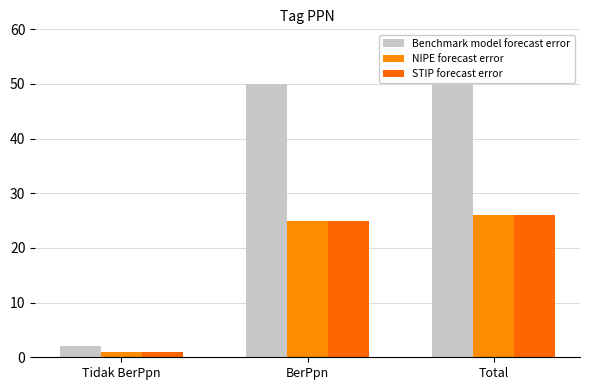

What is the difference between the second highest and minimum values in the STIP forecast error series?

24